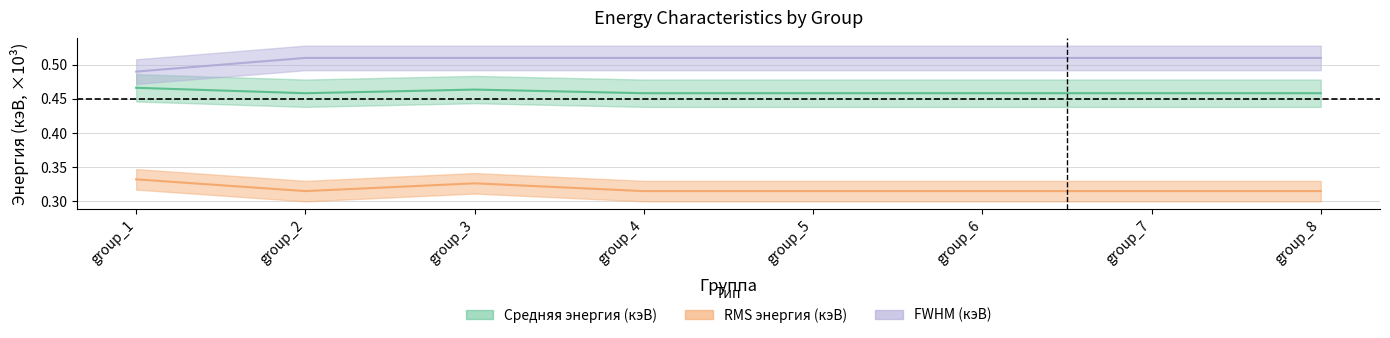

How many series are shown in this chart?

3